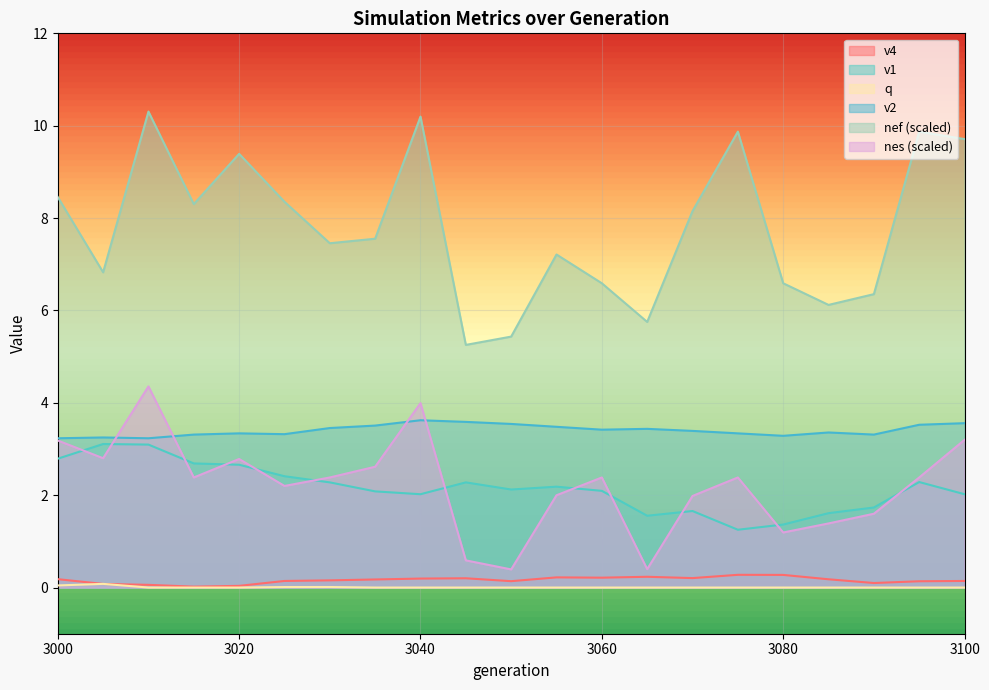

In q, how many points are higher than both neighbors (excluding endpoints)?

2